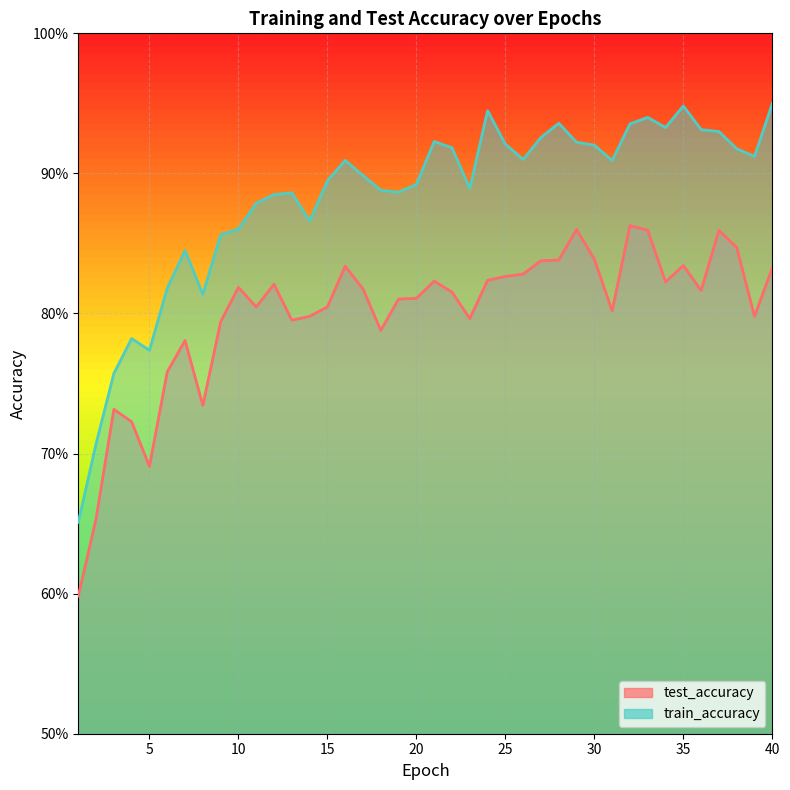

What is the total value across all series at 38?

1.8